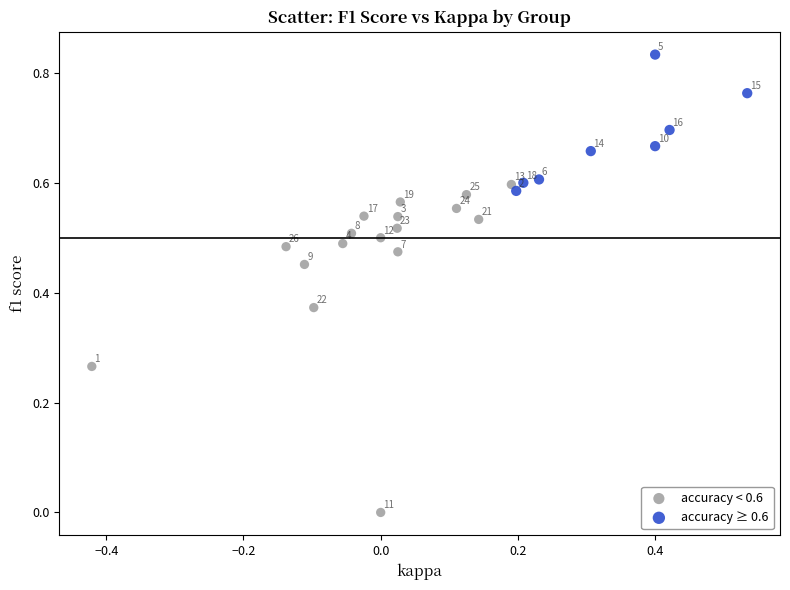

Which series reaches the minimum Y coordinate?

accuracy < 0.6